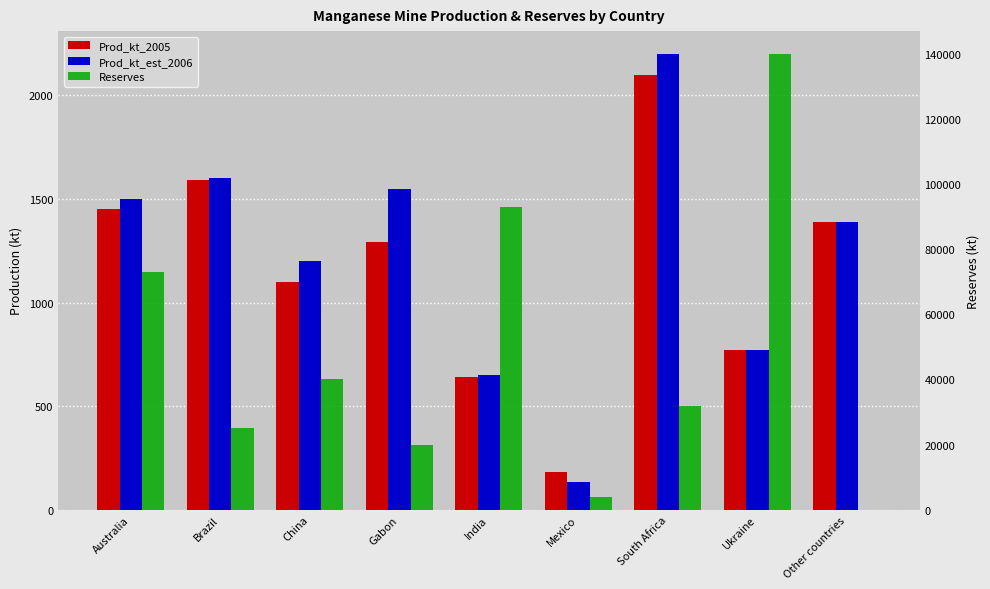

How many bars are there in total?

27